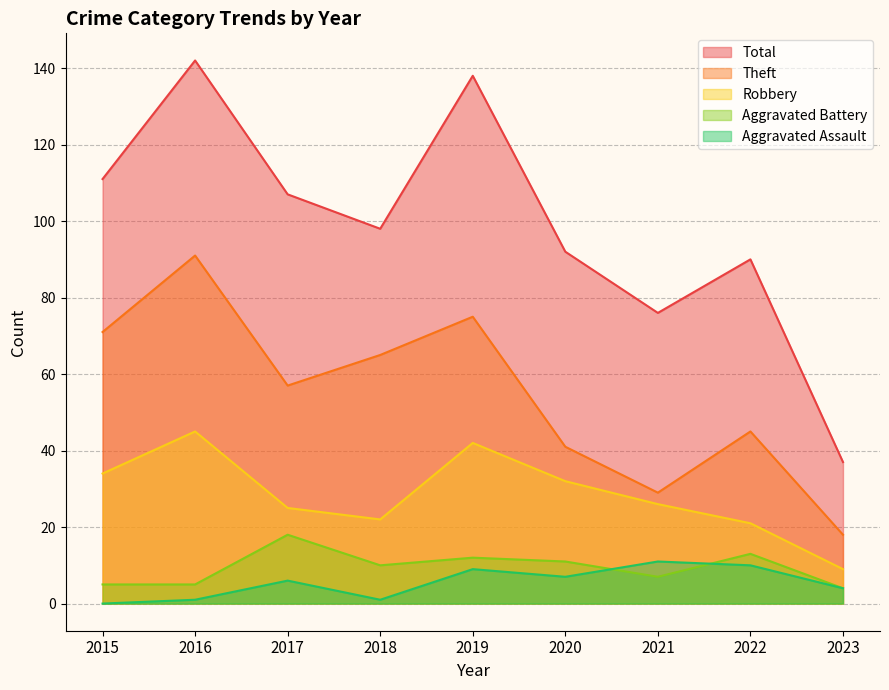

Which category has the highest value in the Aggravated Battery series?

2017